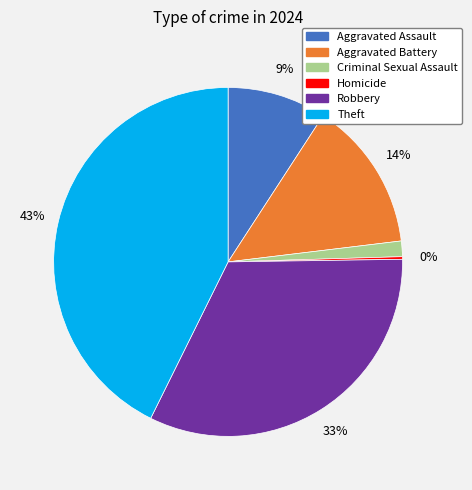

Is there any slice that represents more than half of the pie?

No